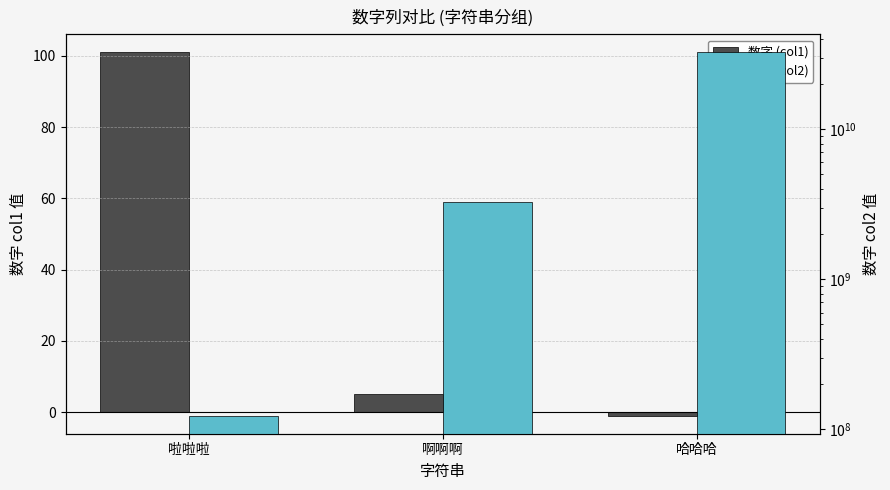

What is the value of the 数字 (col2) bar at the 3rd from the left?

32435465768